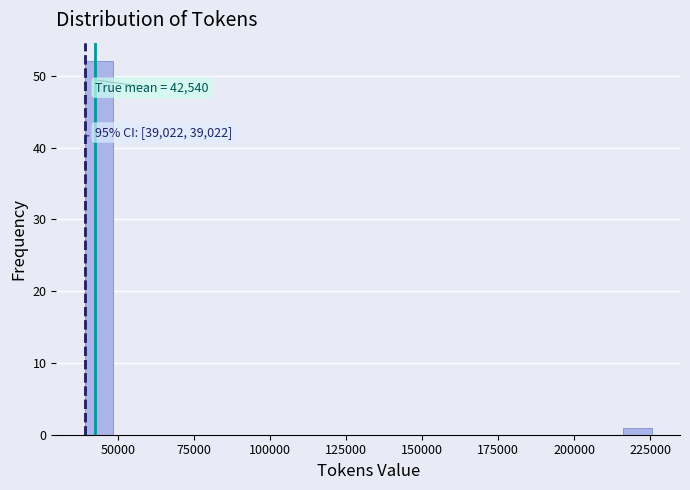

Around what value on the x-axis is the tallest bar? Give the approximate position of its centre, as read against the axis.

45000